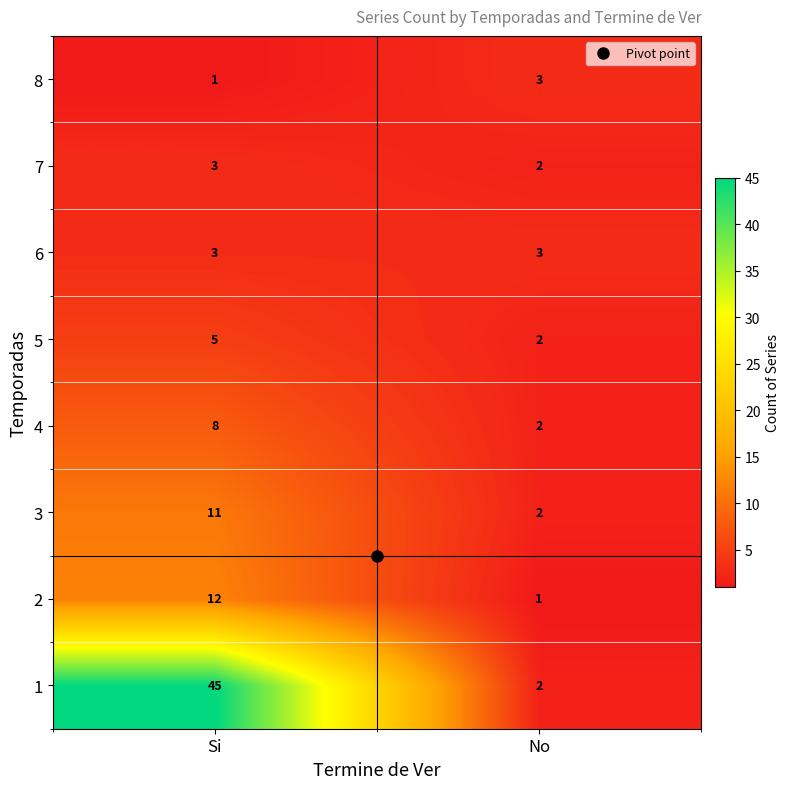

What is the total value across all series at No?

17